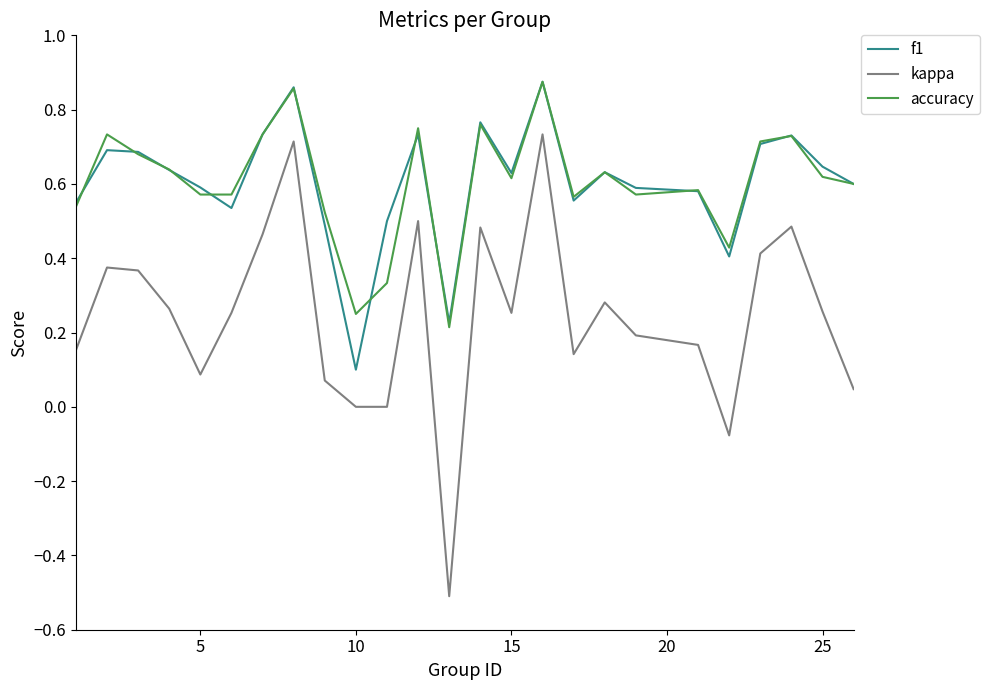

How many lines are shown in the chart?

3